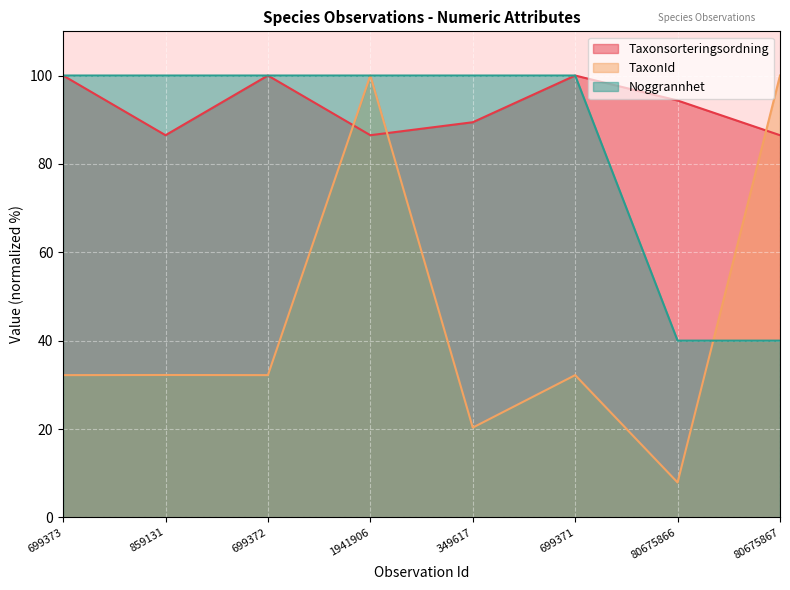

True or false: Taxonsorteringsordning and Noggrannhet intersect in this chart.

False